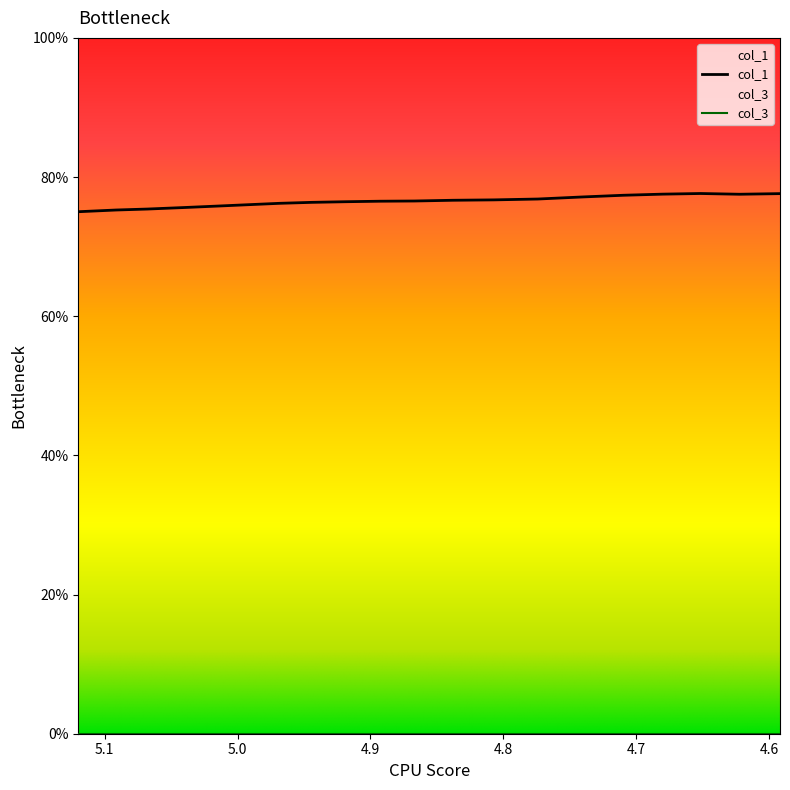

What is the average value?

76.5